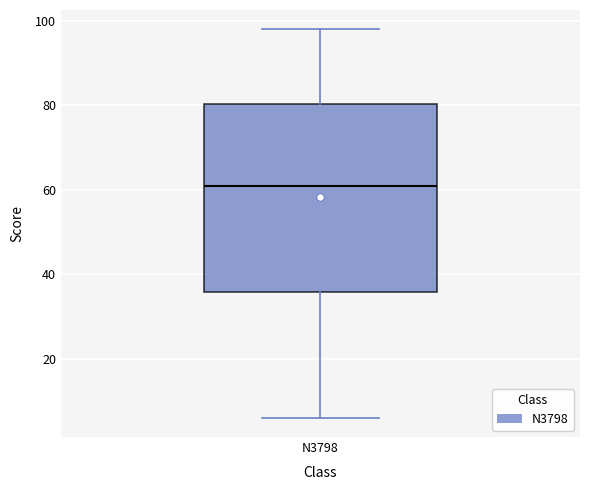

Read this box plot against the y-axis: the position of the median line, the range covered by the box, and the ends of both whiskers. The values are not printed on the chart, so give them approximately, as read against the axis.

median 62, box 36 to 80, whiskers 6 to 98